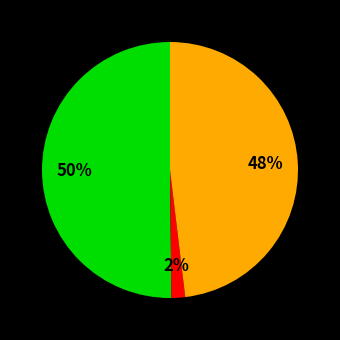

To the nearest percent, what is the difference between the largest and smallest slice percentages?

48%